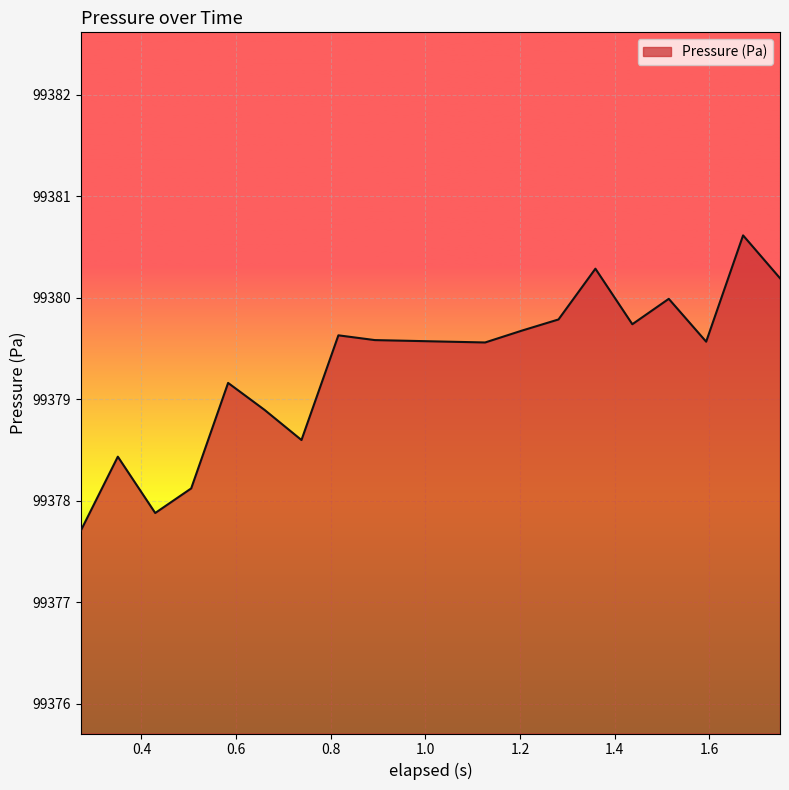

What is the smallest value displayed?

99377.7